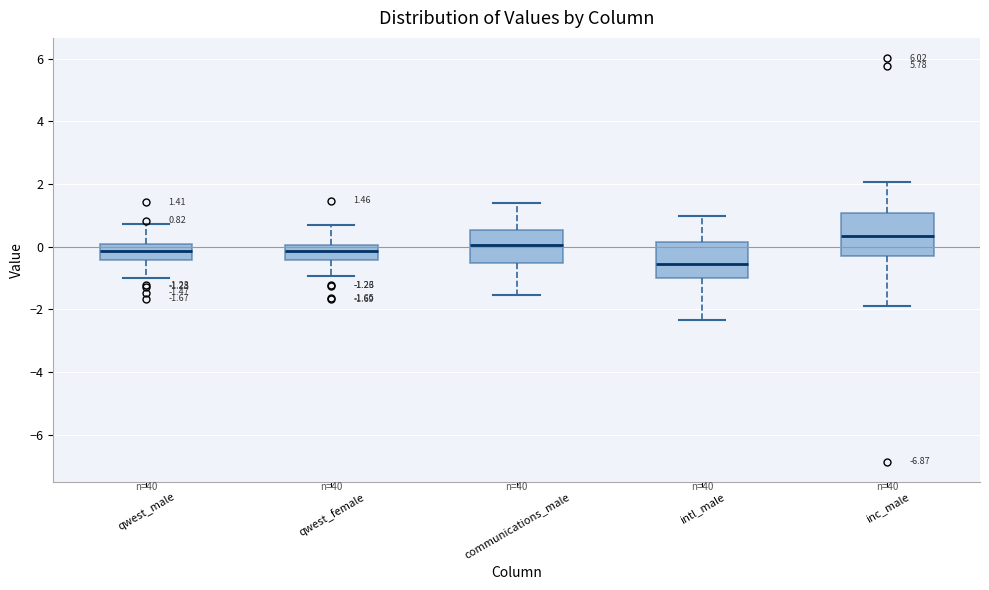

Which box has the lowest median line?

intl_male